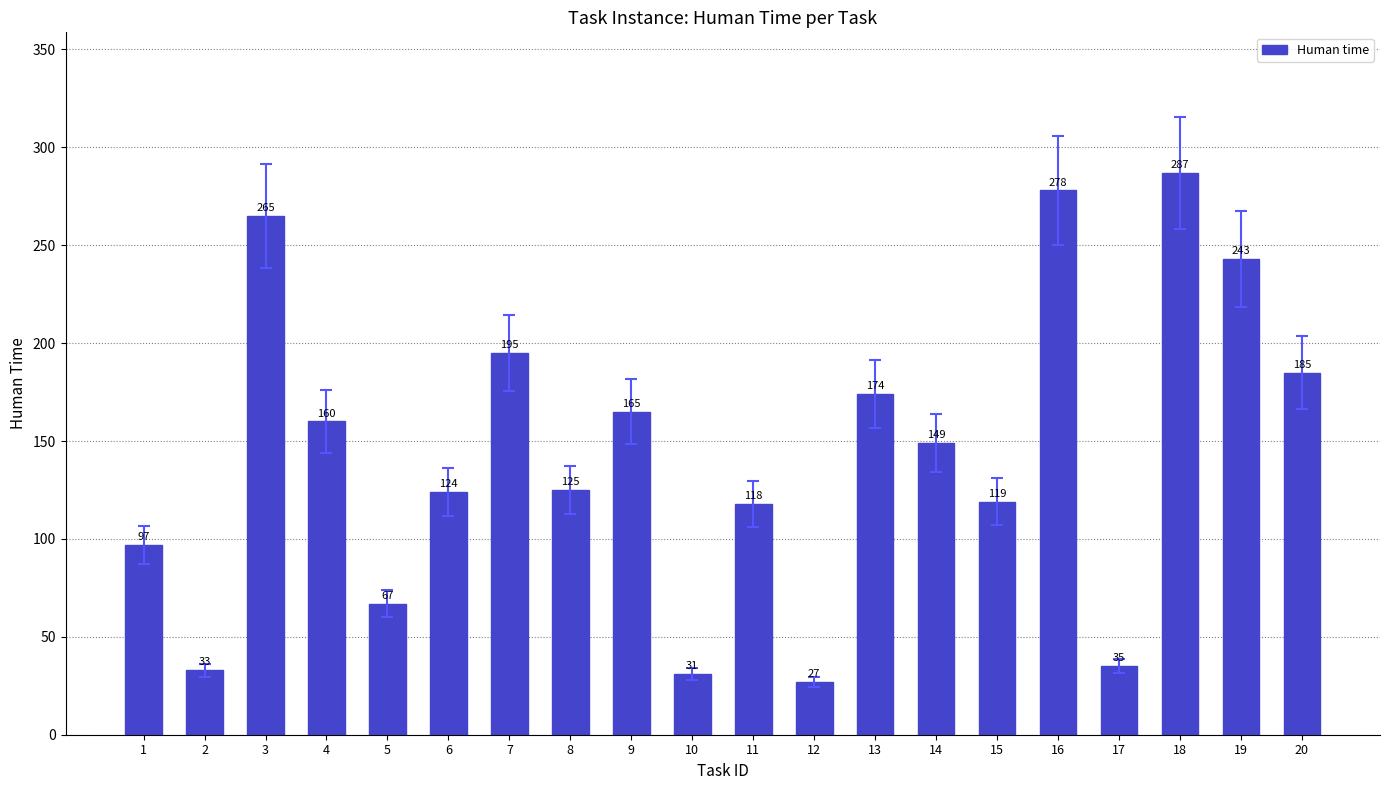

How many categories are shown in the chart?

20